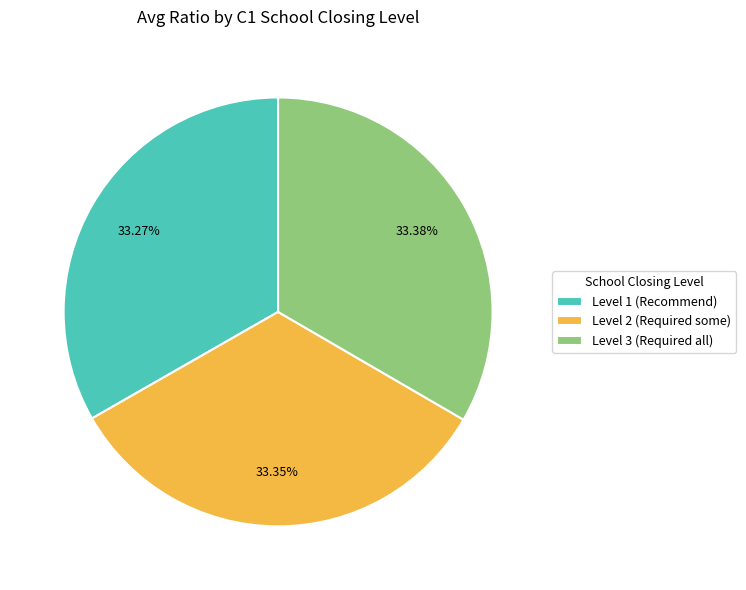

Approximately how many times larger is the value at Level 3 (Required all) compared to Level 1 (Recommend)?

1.0